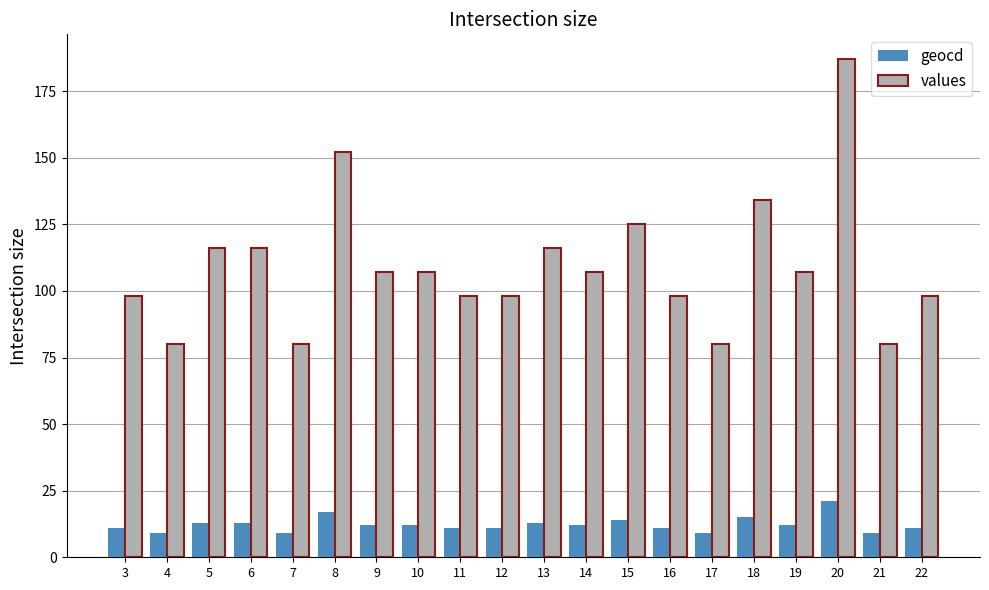

At which category is the sum across all series the highest?

20